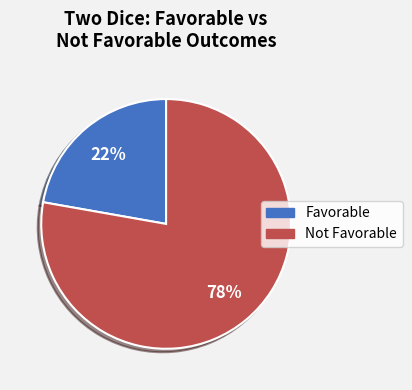

Which has a higher value, Not Favorable or Favorable?

Not Favorable